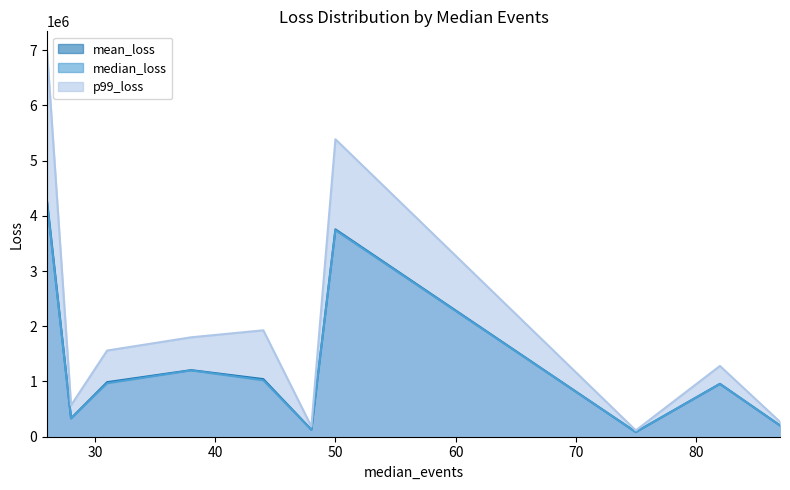

The median_loss series shows 4226290.9 at 26. True or false?

True